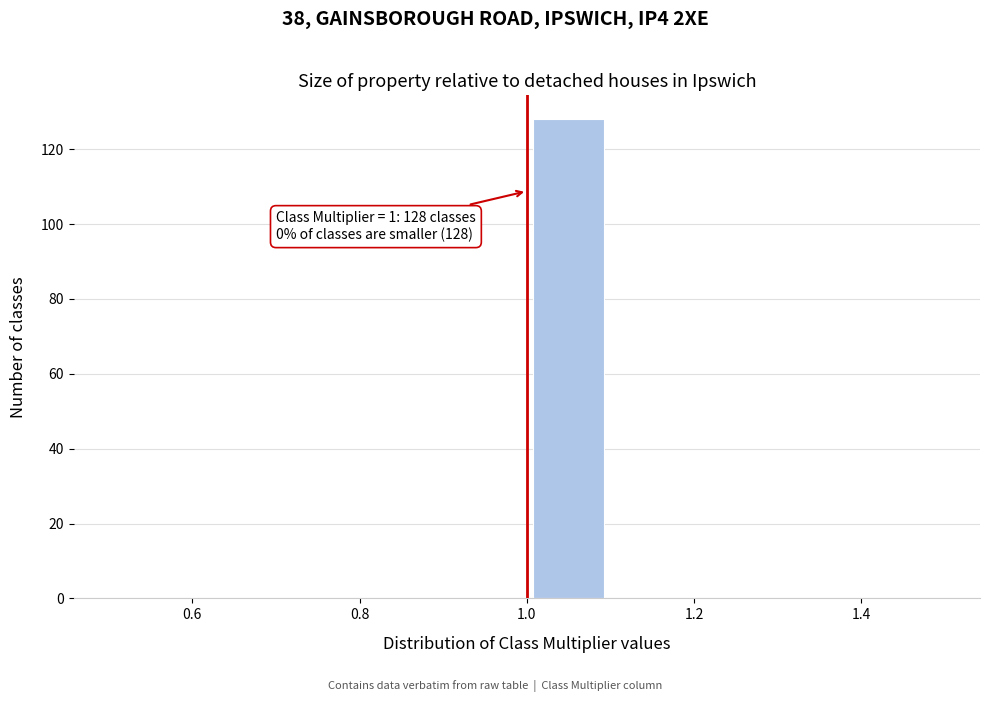

Over which range of the x-axis is the bar tallest?

1.0 to 1.1